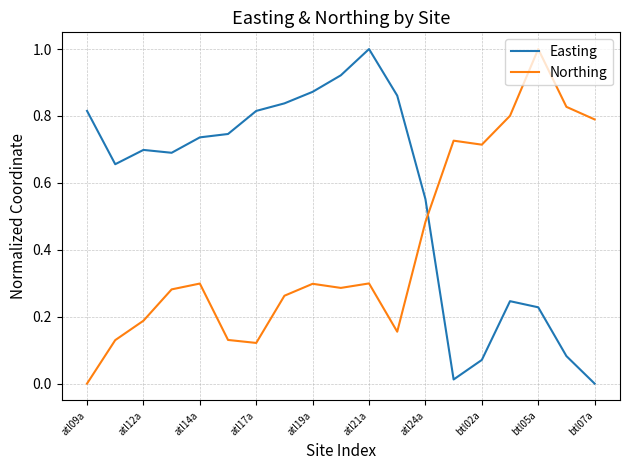

What is the maximum value for Northing?

1.0